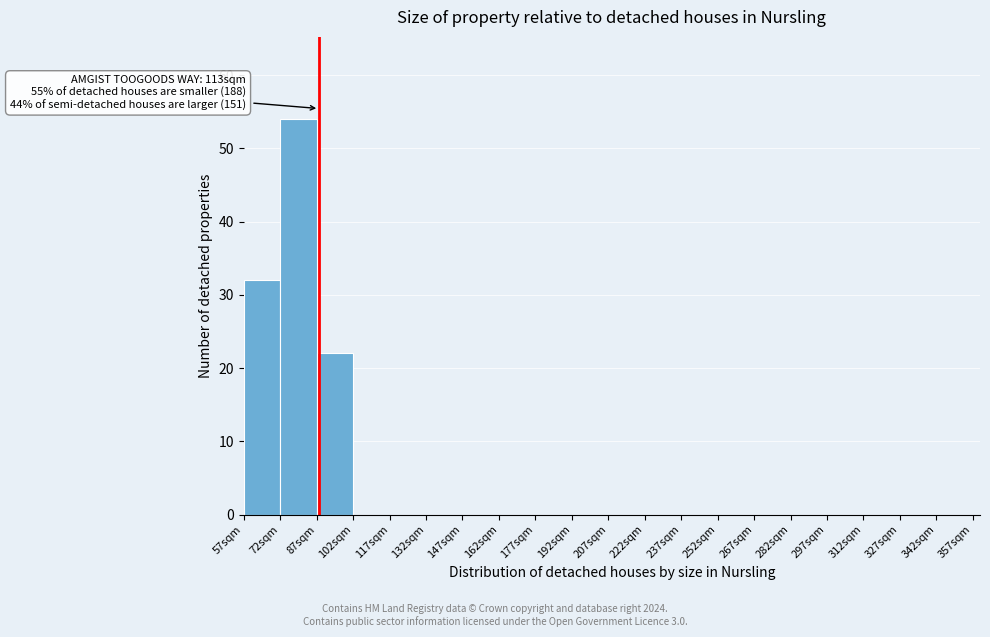

Over which range of the x-axis is the bar tallest?

72 to 87